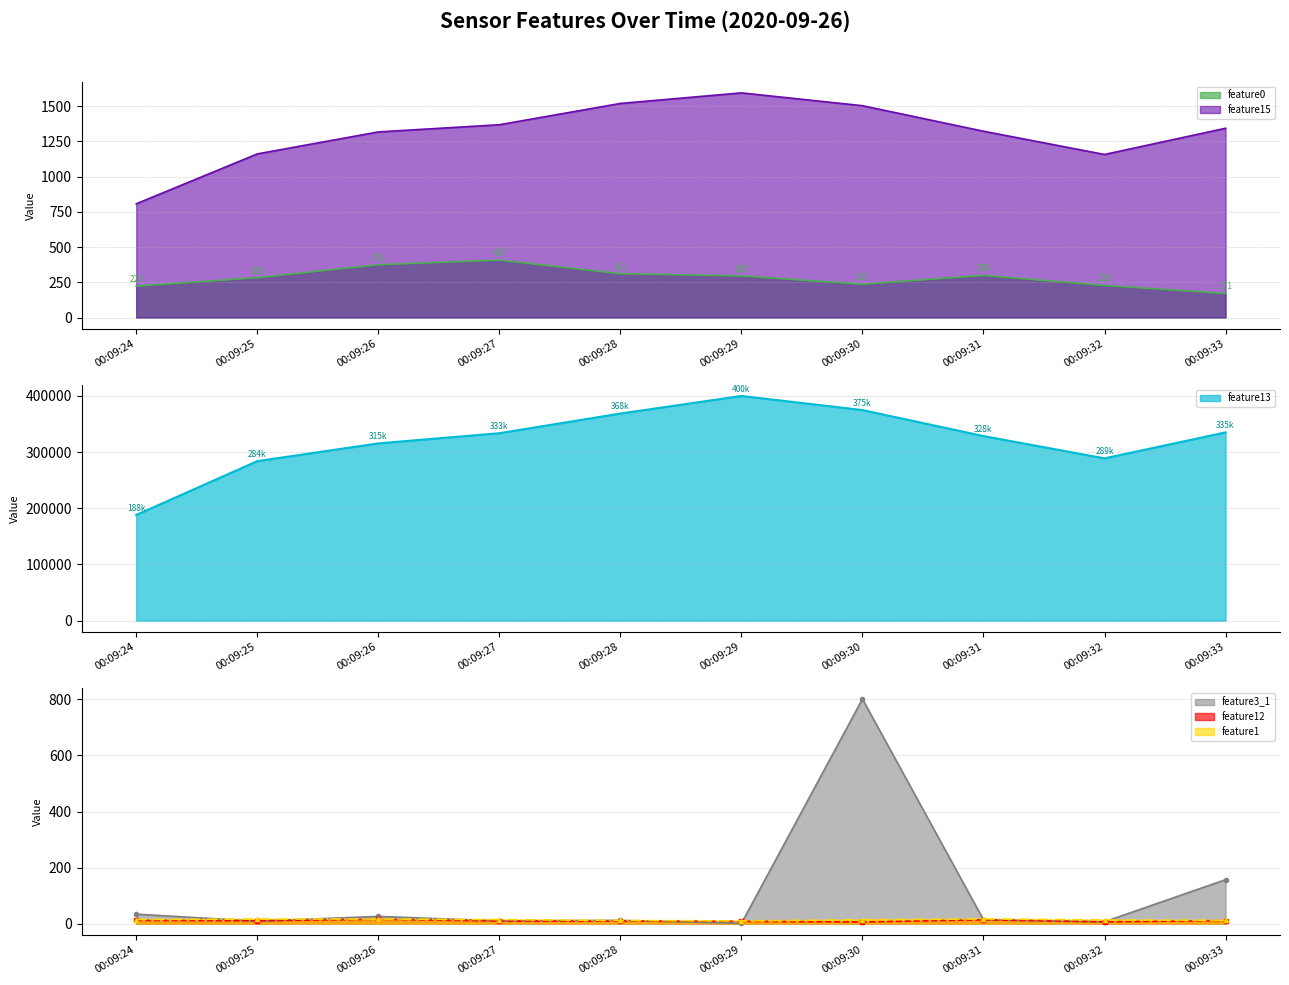

The value of feature1 at 00:09:32 is 13.4. True or false?

True